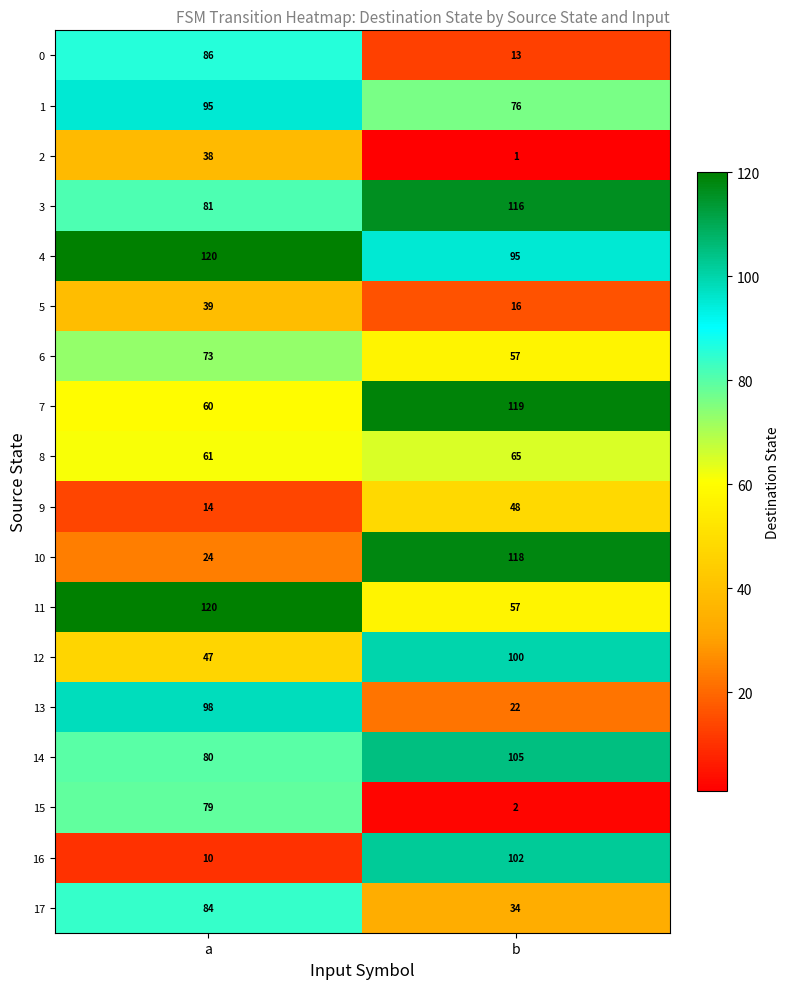

What is the total value across all series at b?

1146